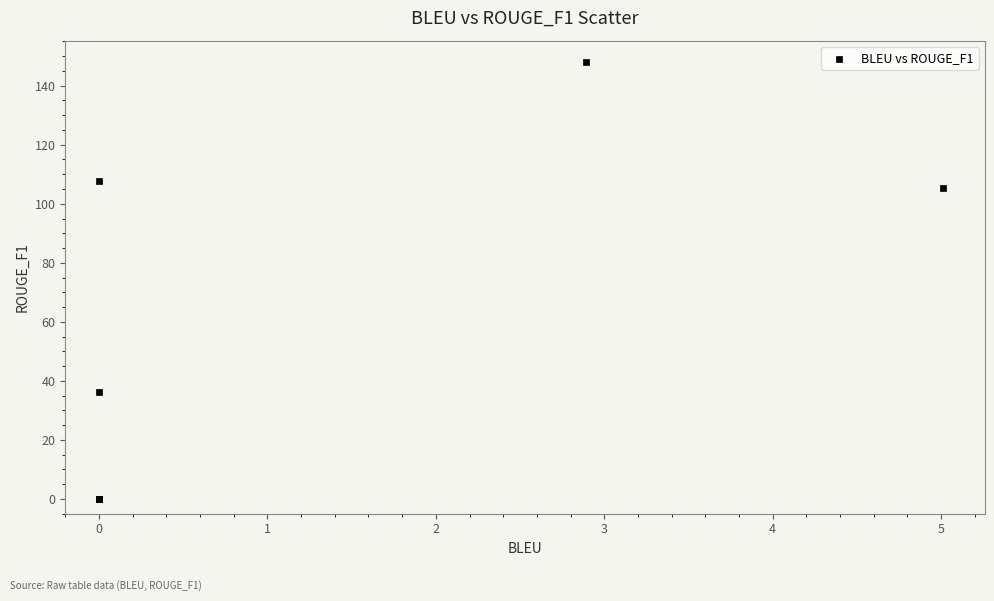

What Y value in the scatter plot is closest to 73?

105.4